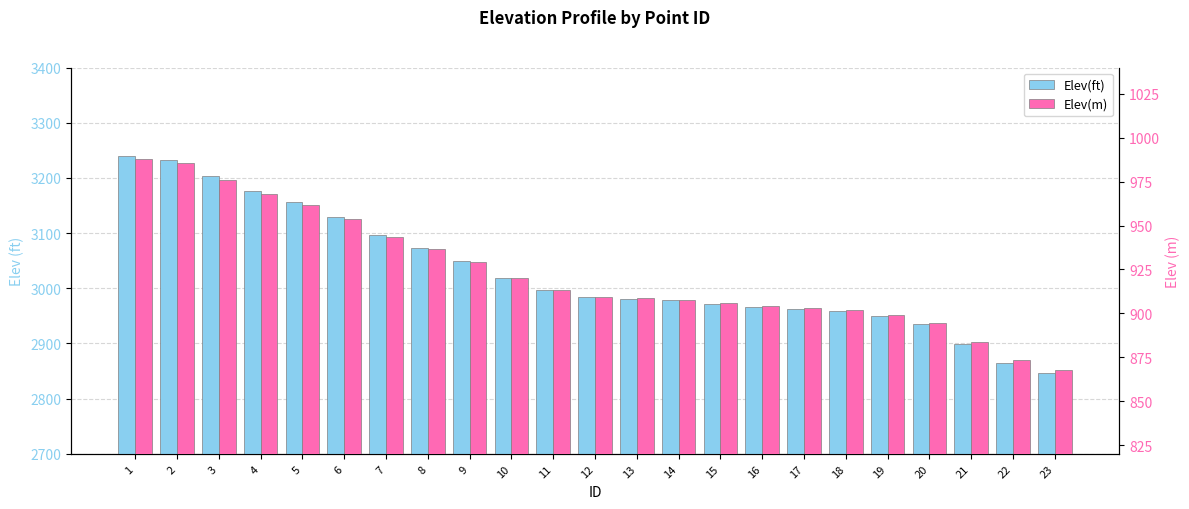

List the series in order of their overall mean, highest first.

Elev(ft), Elev(m)